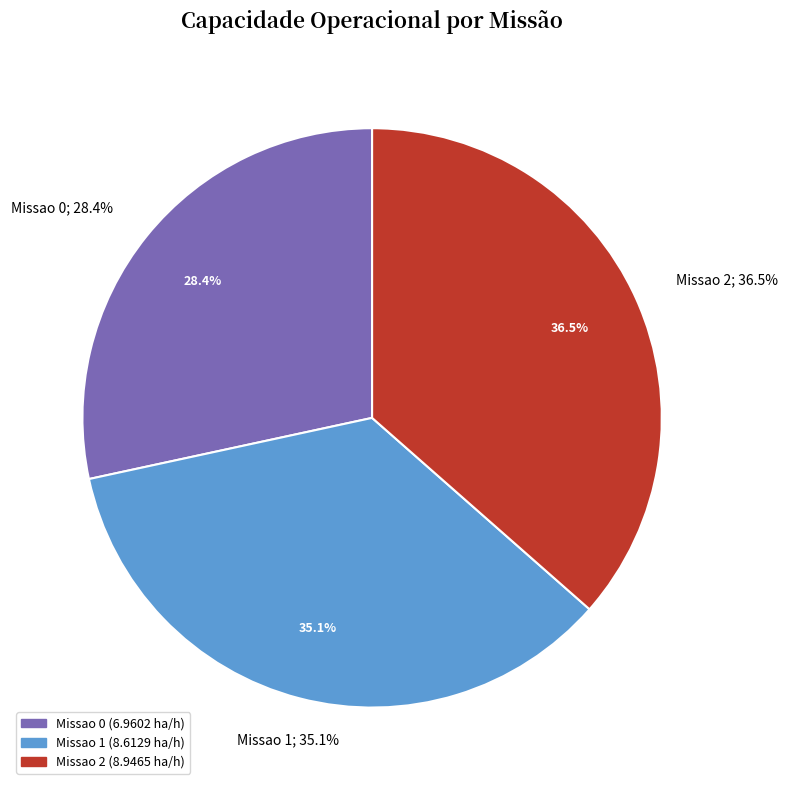

Combined, do Missao 0 and Missao 2 account for over 50%?

Yes